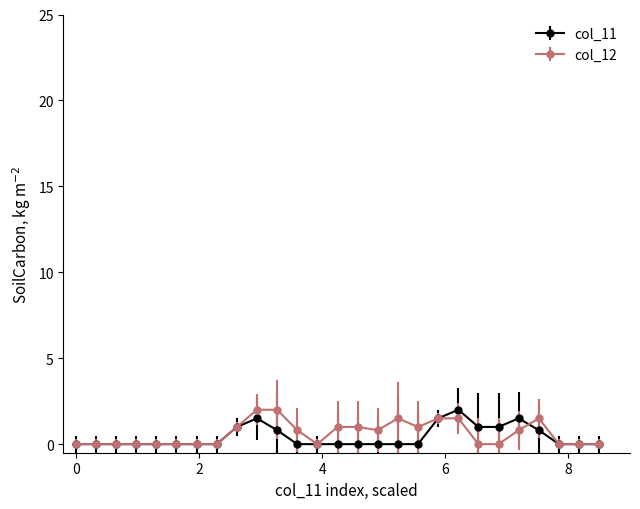

What is the maximum value shown in the chart?

2.0